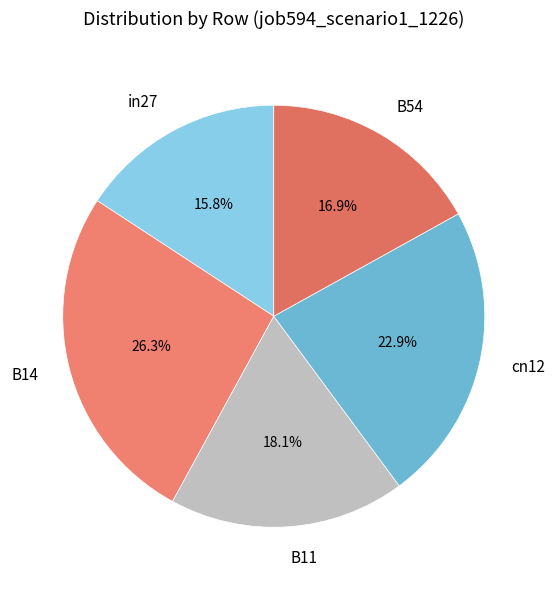

Rank the categories by value from lowest to highest.

in27, B54, B11, cn12, B14